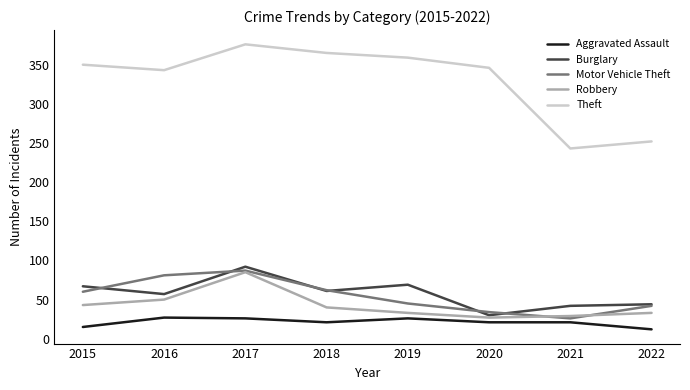

Between 2017 and 2021, which series saw the biggest shift?

Theft